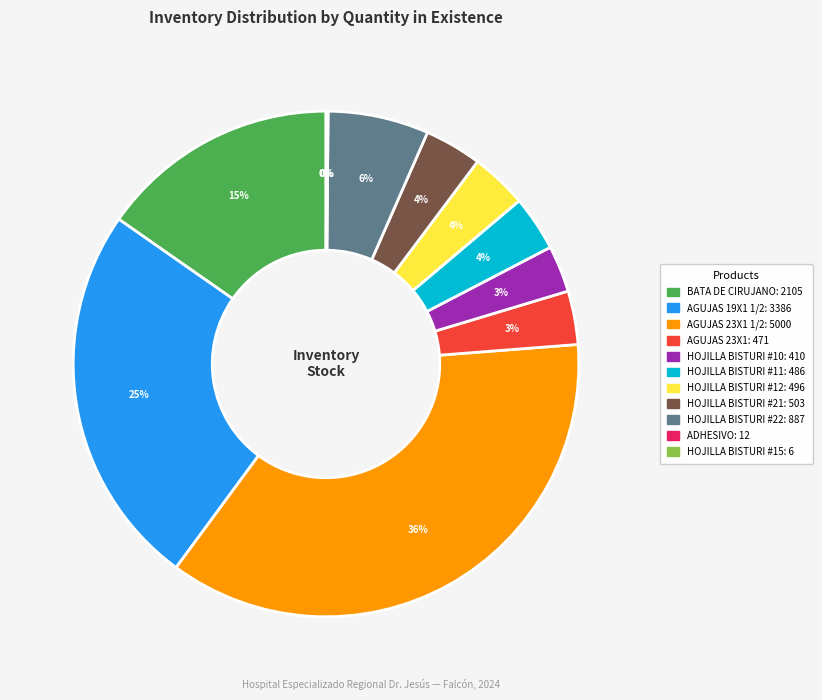

Is there any slice that represents more than half of the pie?

No